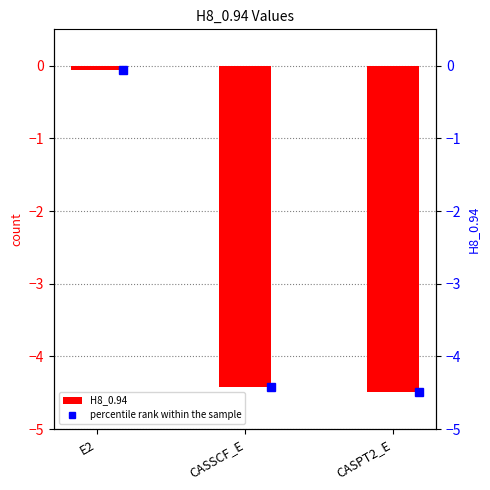

What is the change in value from E2 to CASSCF_E?

-4.4